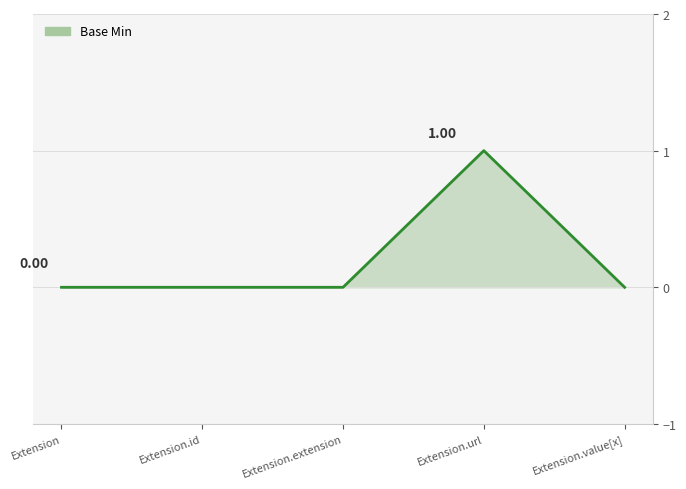

Which label corresponds to the largest value in the chart?

Extension.url